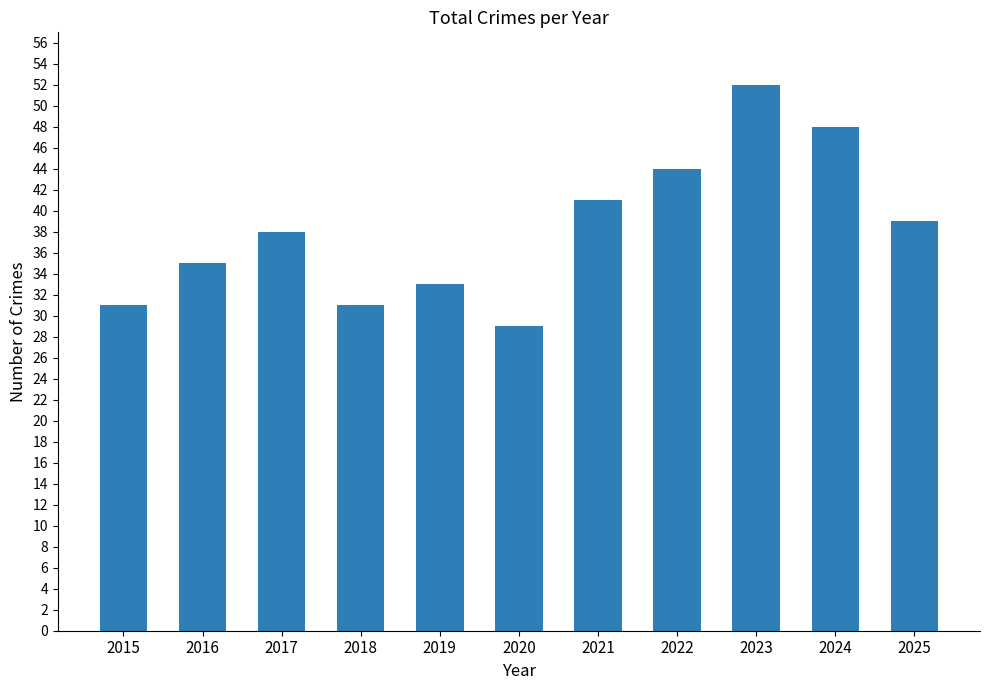

What is the greatest value displayed?

52